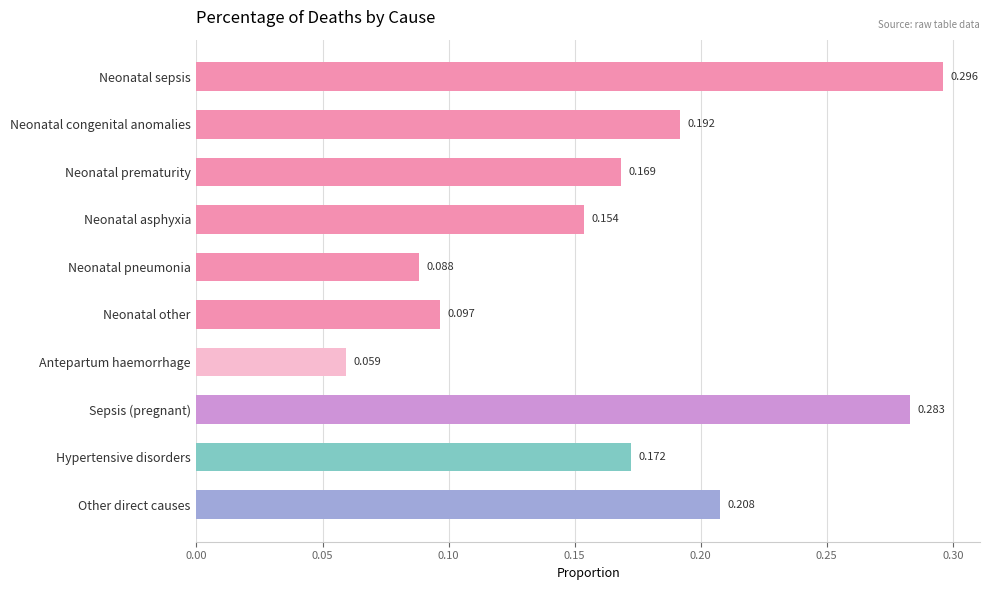

What is the label of the 9th bar from the top?

Hypertensive disorders